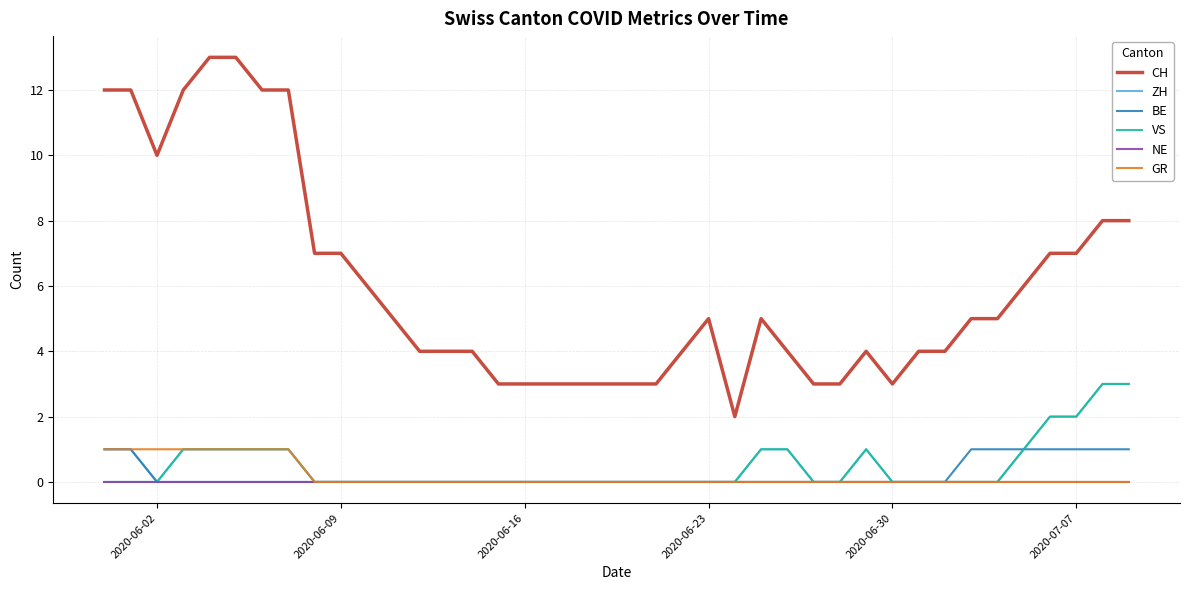

True or false: ZH and CH cross at least once.

False